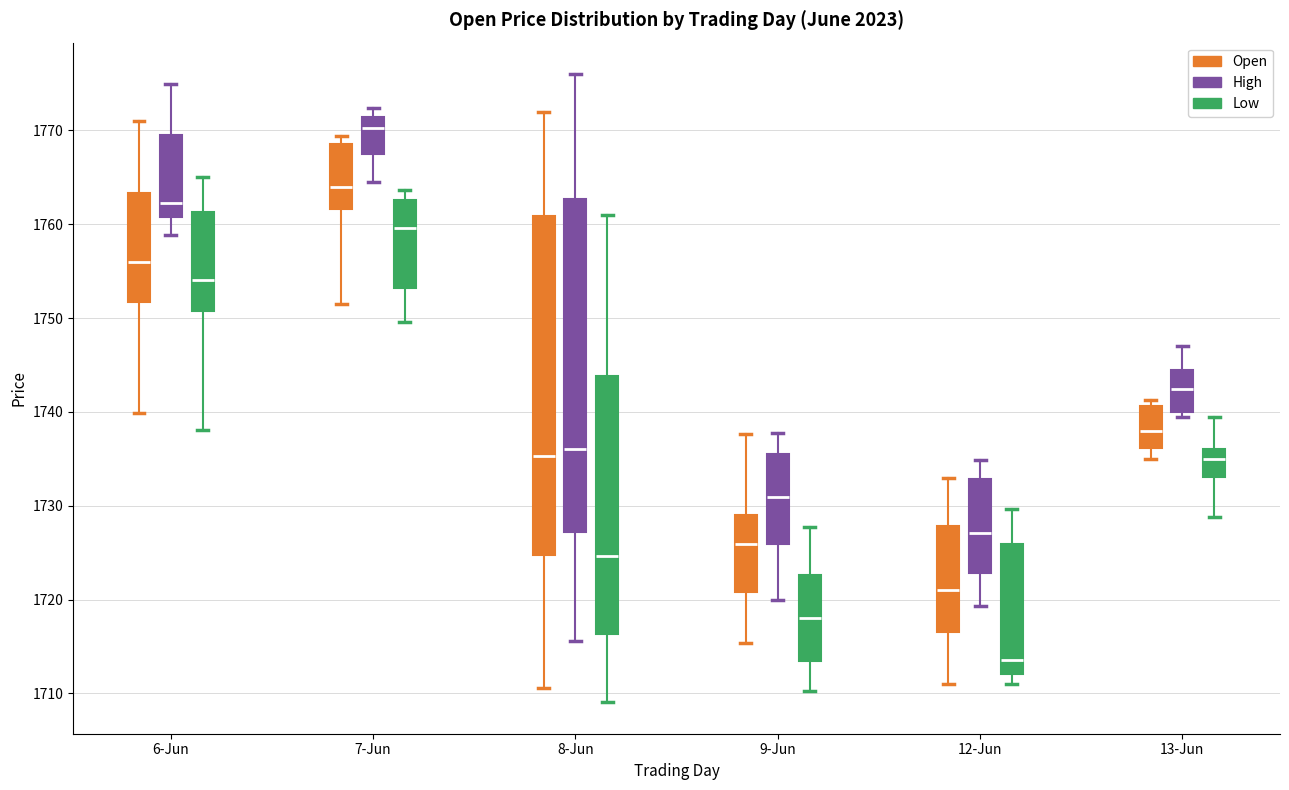

Which box's median line is the highest?

7-Jun (High)